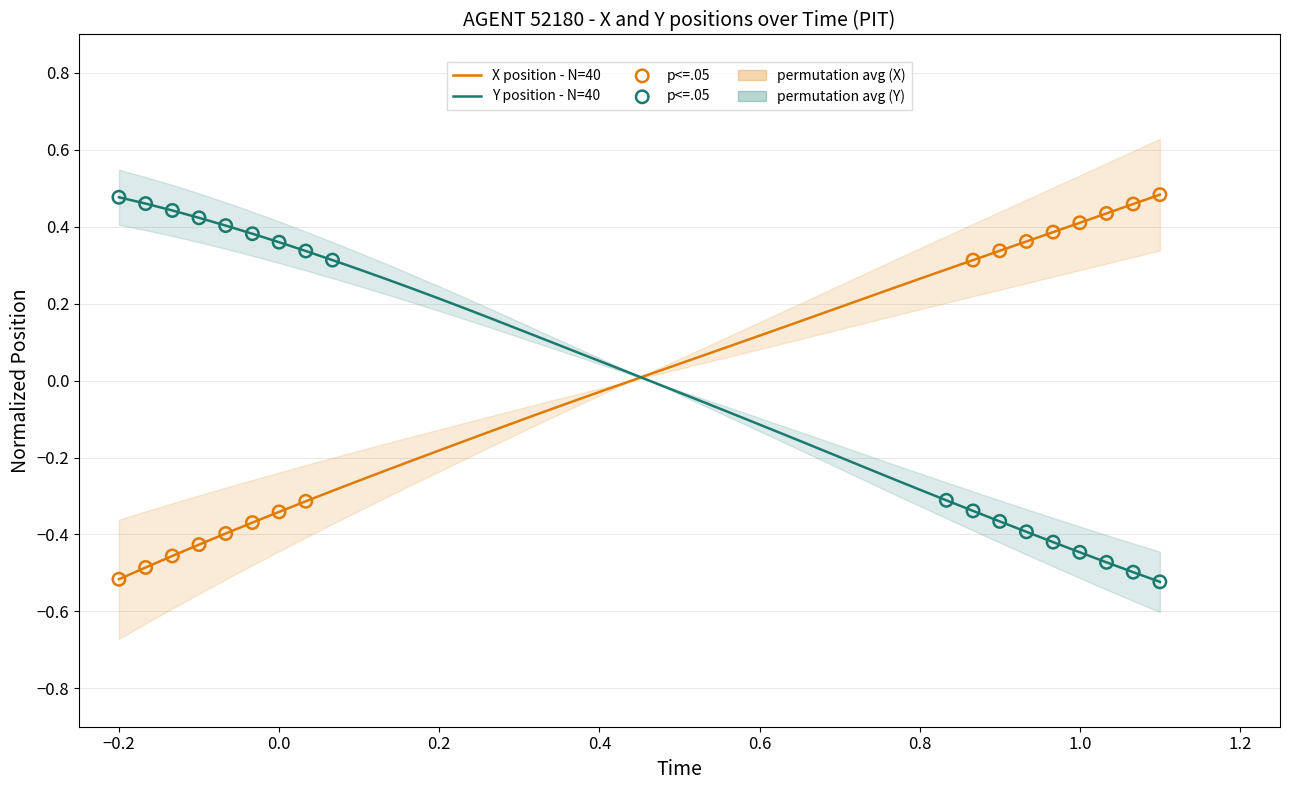

Which series reaches the minimum Y coordinate?

Y